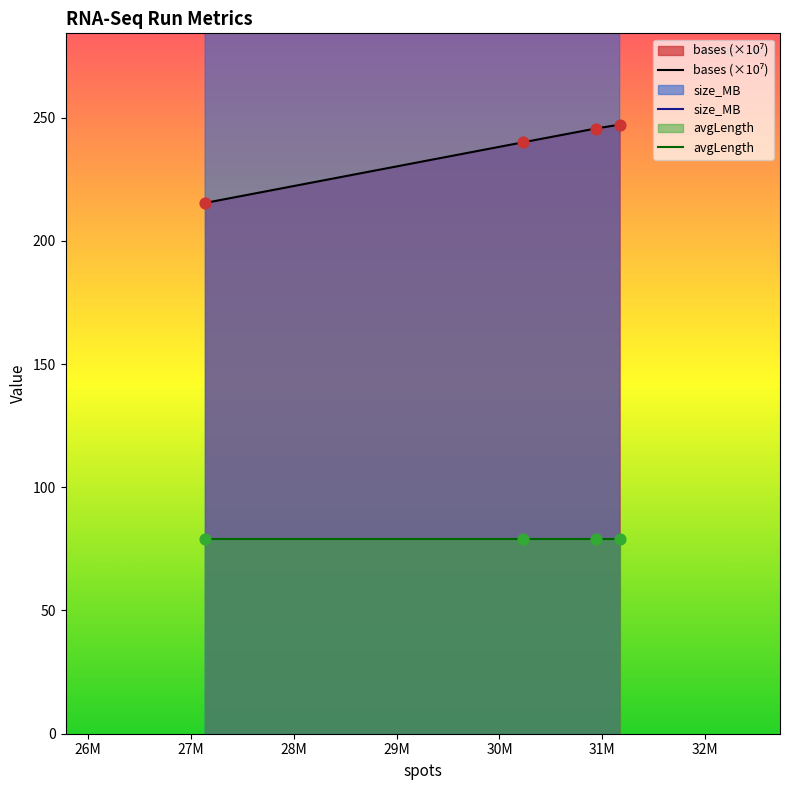

Is the value of size_MB at 28M greater than the value of avgLength at 25M?

Yes